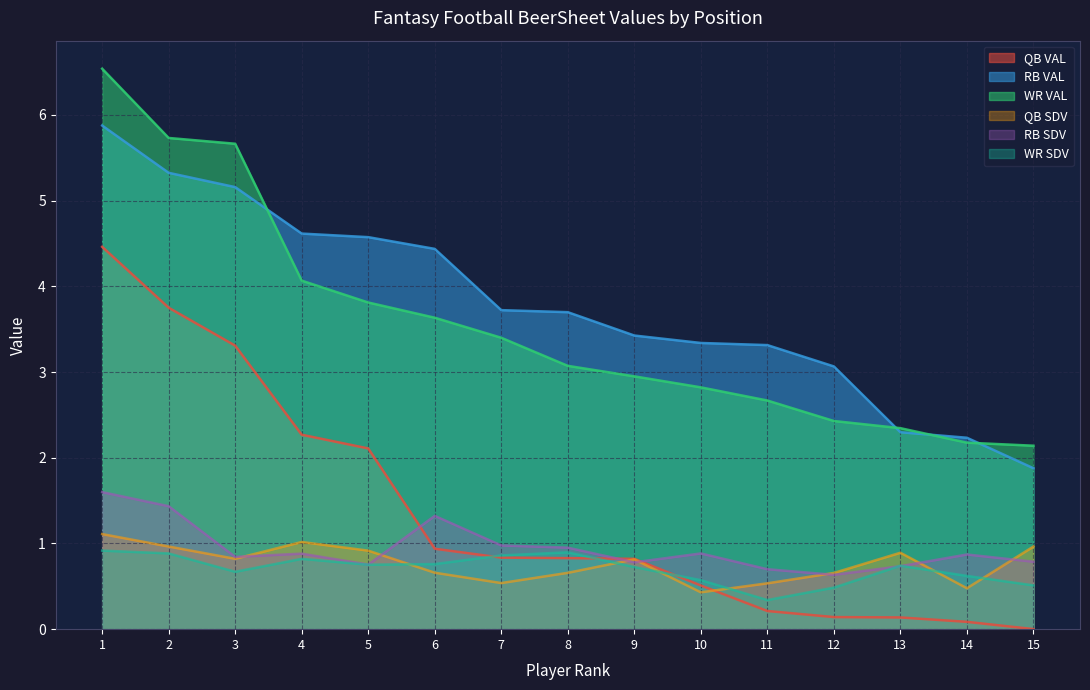

How many categories are shown in the chart?

15